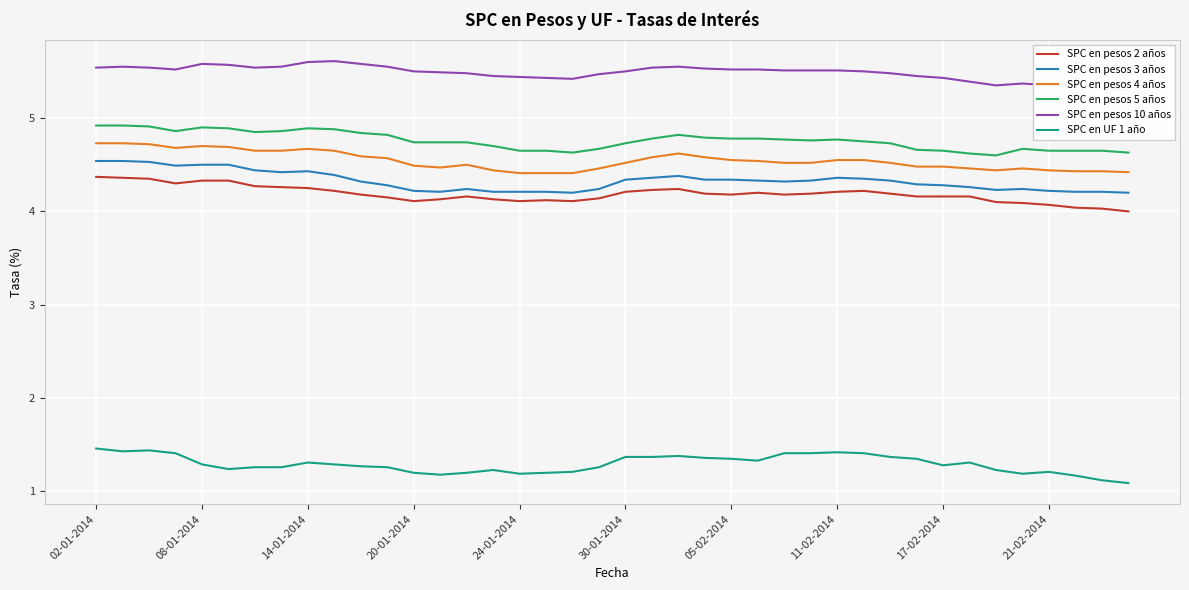

What is the highest value of the SPC en UF 1 año series?

1.5